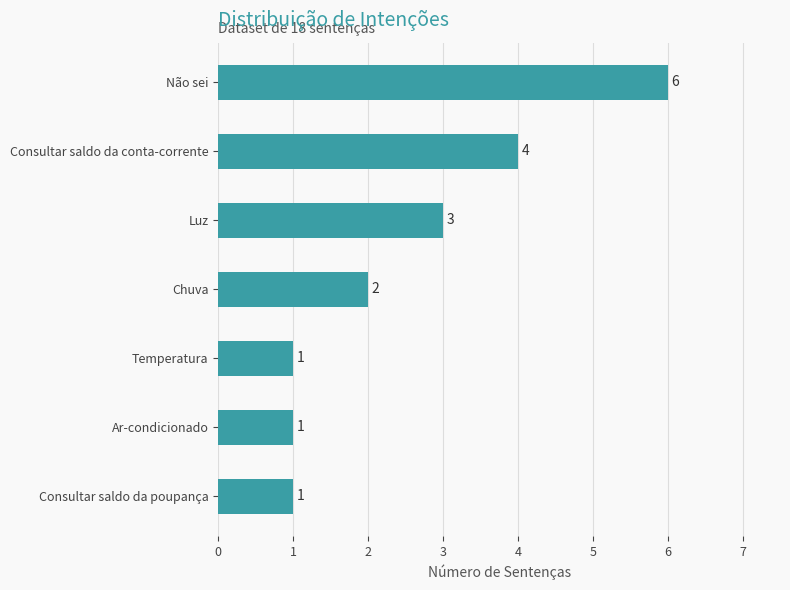

Between Consultar saldo da conta-corrente and Não sei, which is larger?

Não sei